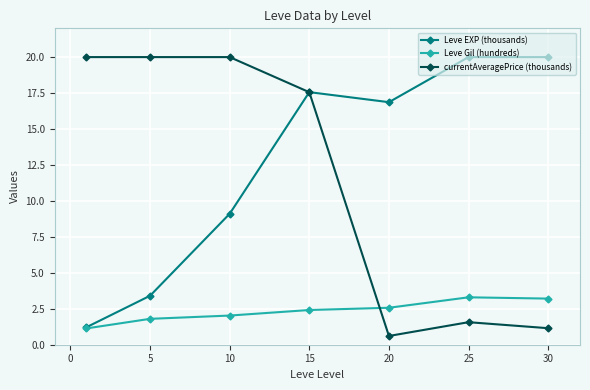

At how many categories does at least one series exceed 14?

7